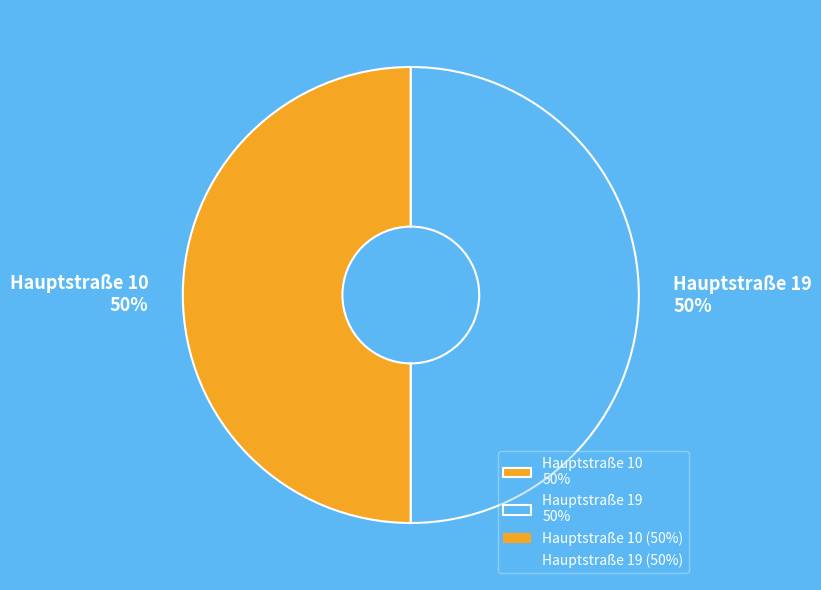

Do Hauptstraße 10 50% and Hauptstraße 19 50% together represent more than half of the pie?

Yes